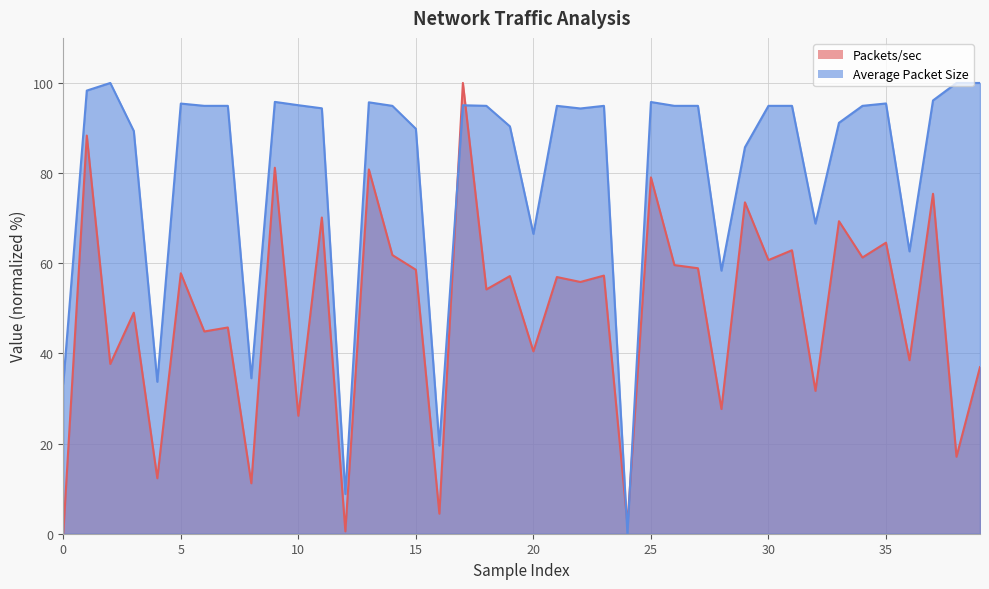

How many values in the Packets/sec (line) series are below 57?

20